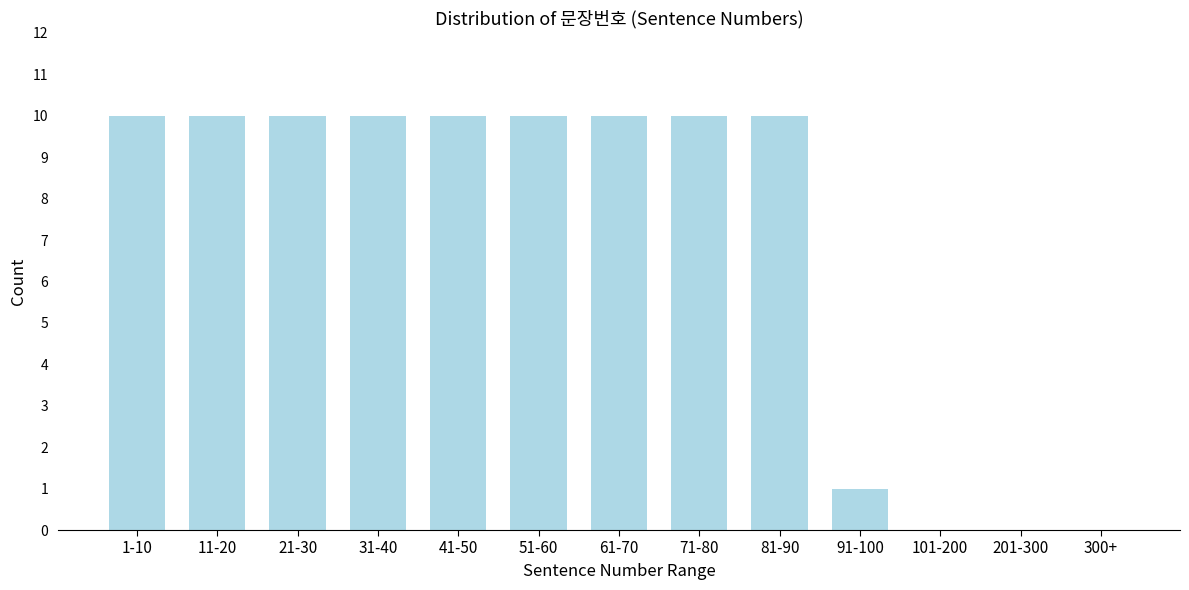

Reading left to right, list all the values displayed in this chart.

1-10=10	11-20=10	21-30=10	31-40=10	41-50=10	51-60=10	61-70=10	71-80=10	81-90=10	91-100=1	101-200=0	201-300=0	300+=0